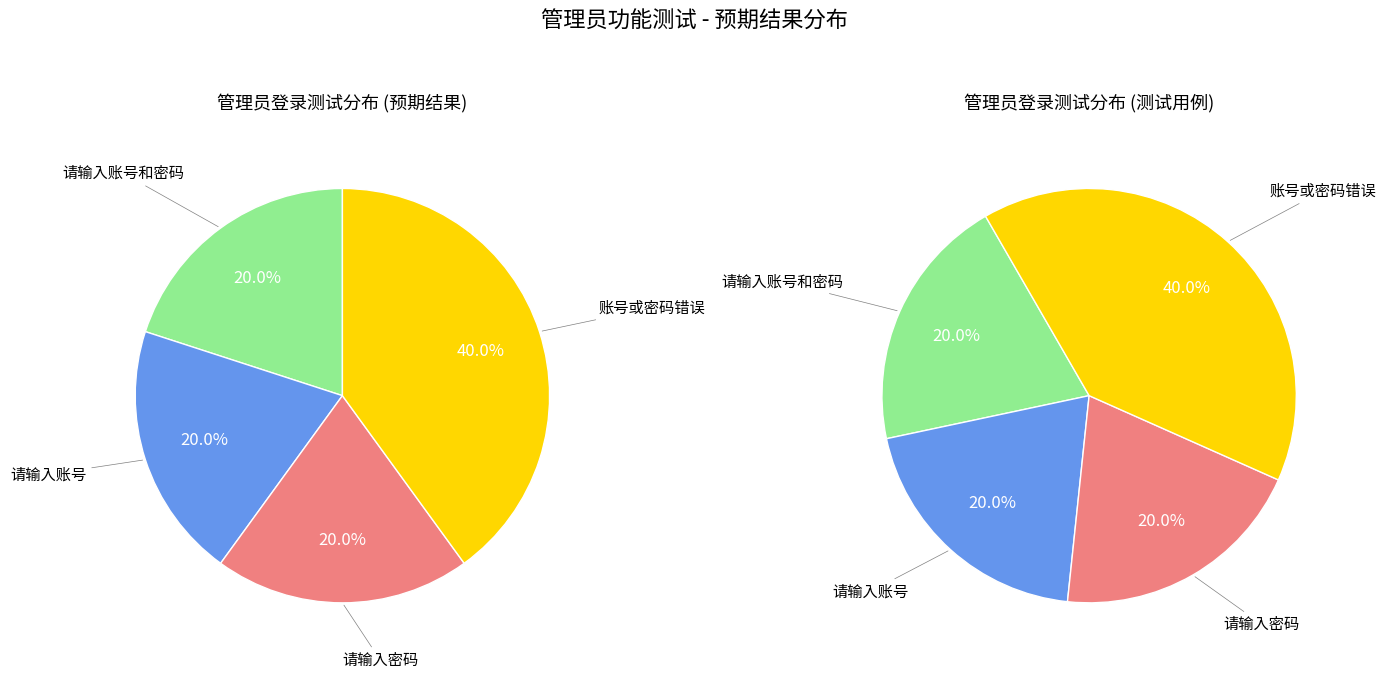

Is there a majority slice in this chart?

No